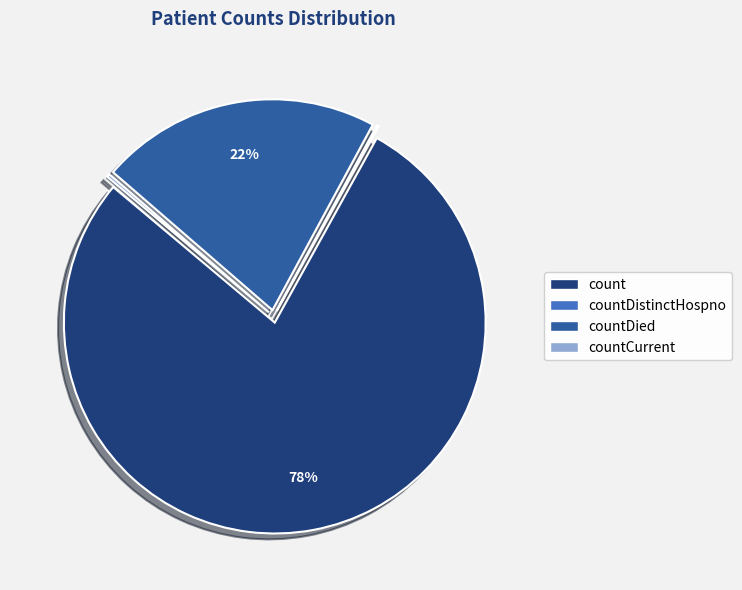

To the nearest percent, what is the average slice percentage?

25%